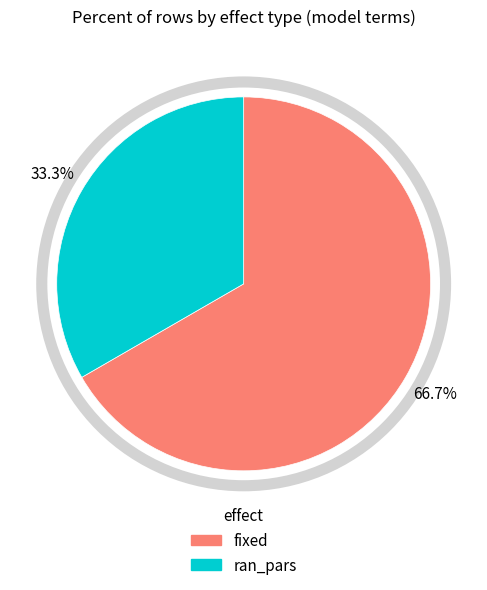

Rank the categories by value from highest to lowest.

fixed, ran_pars